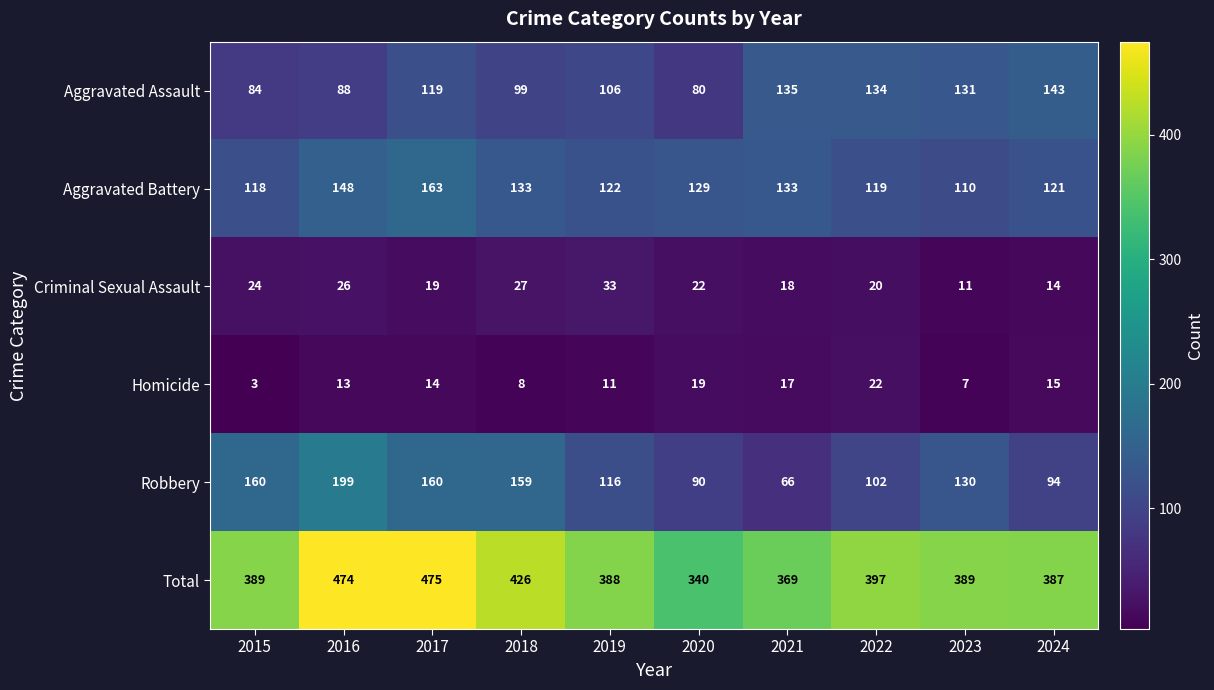

Is the value of Total at 2015 greater than the value of Aggravated Battery at 2022?

Yes